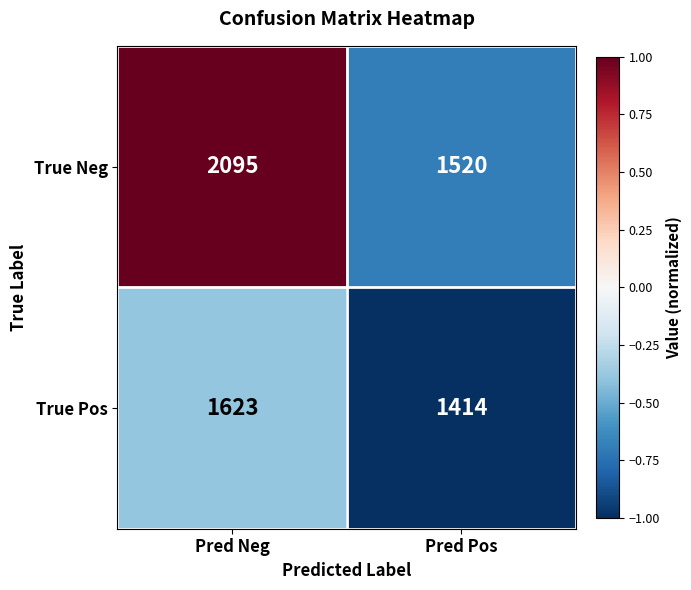

Which series has the largest range (max minus min)?

True Neg